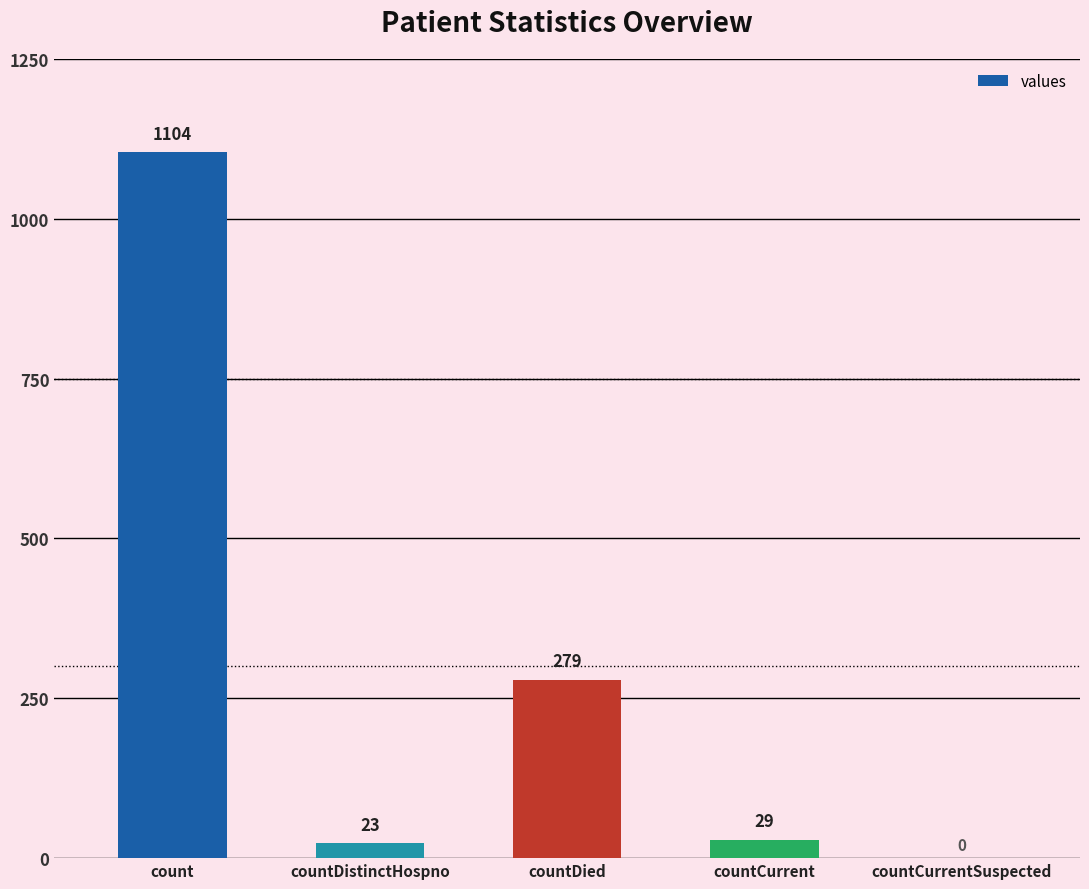

How many series are shown in this chart?

1